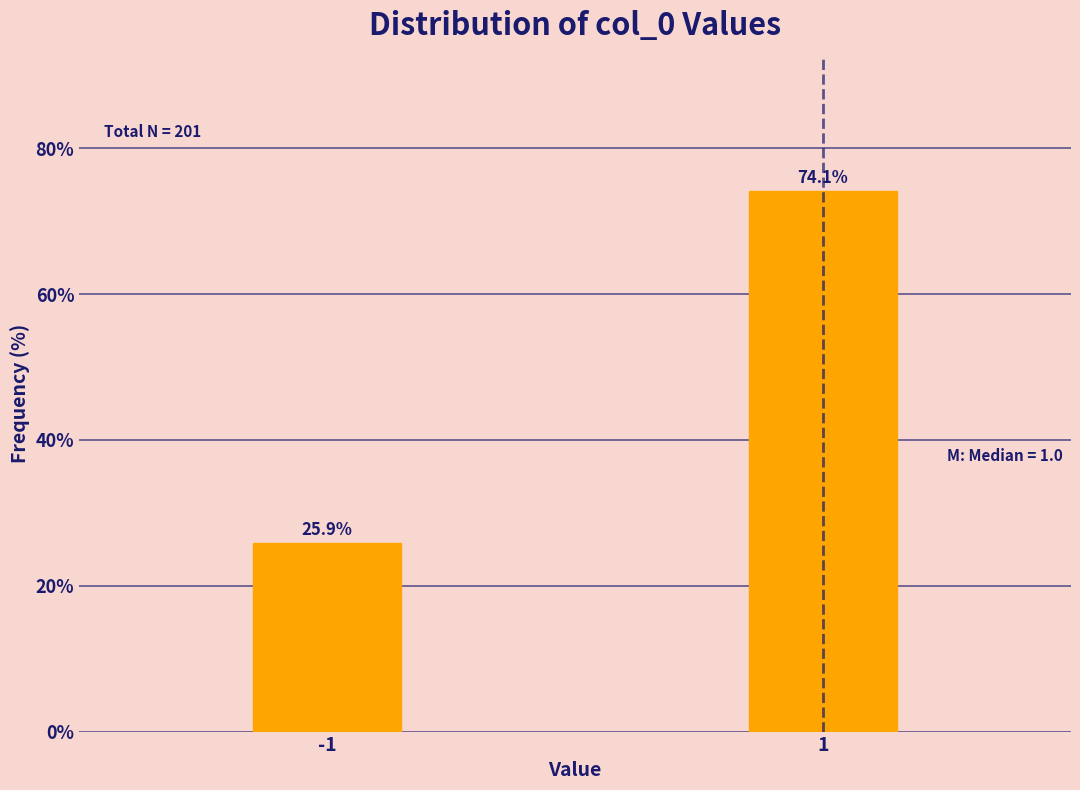

Reading left to right, what are all the values shown in this chart?

-1=25.9	1=74.1